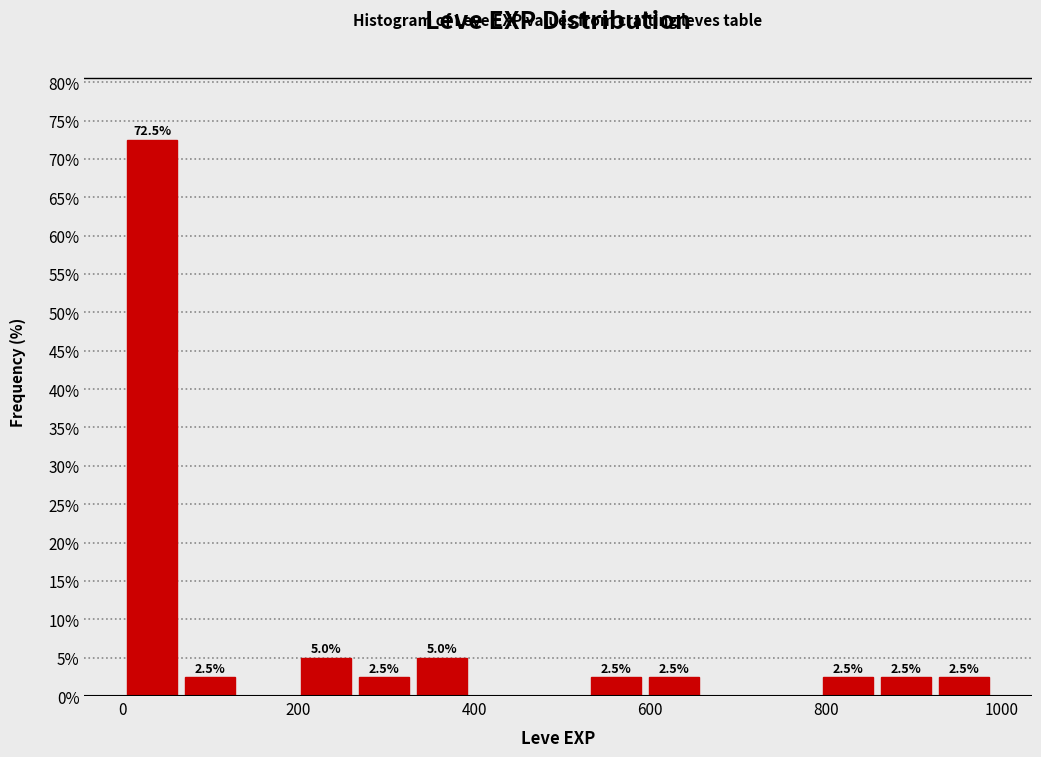

Read against the x-axis, roughly where is the centre of the tallest bar?

40